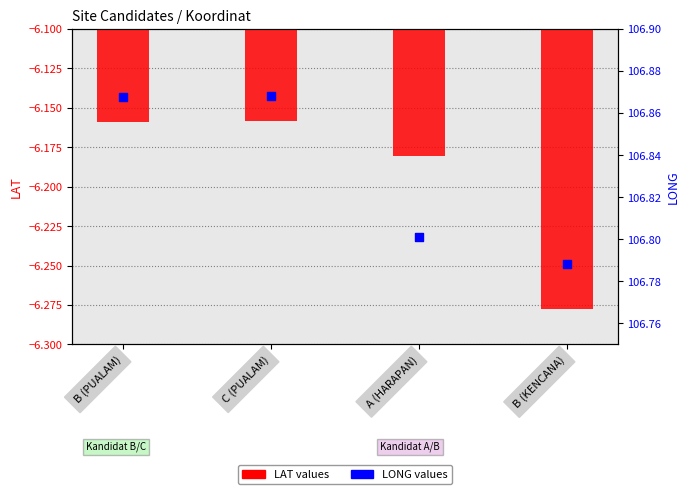

Which series has the largest Y range (max minus min)?

LAT